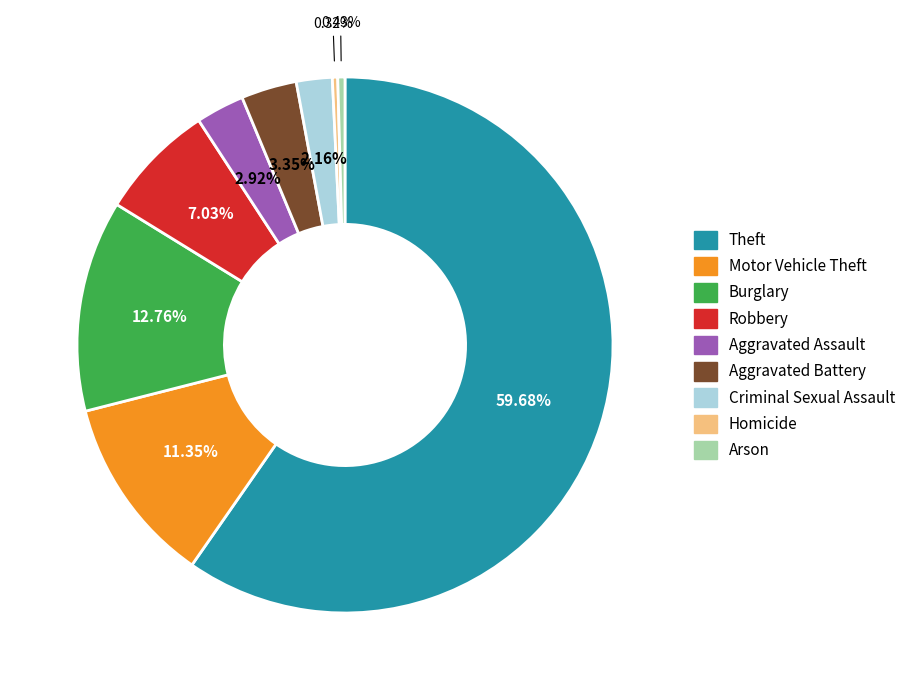

To the nearest percent, what is the average slice percentage?

11%